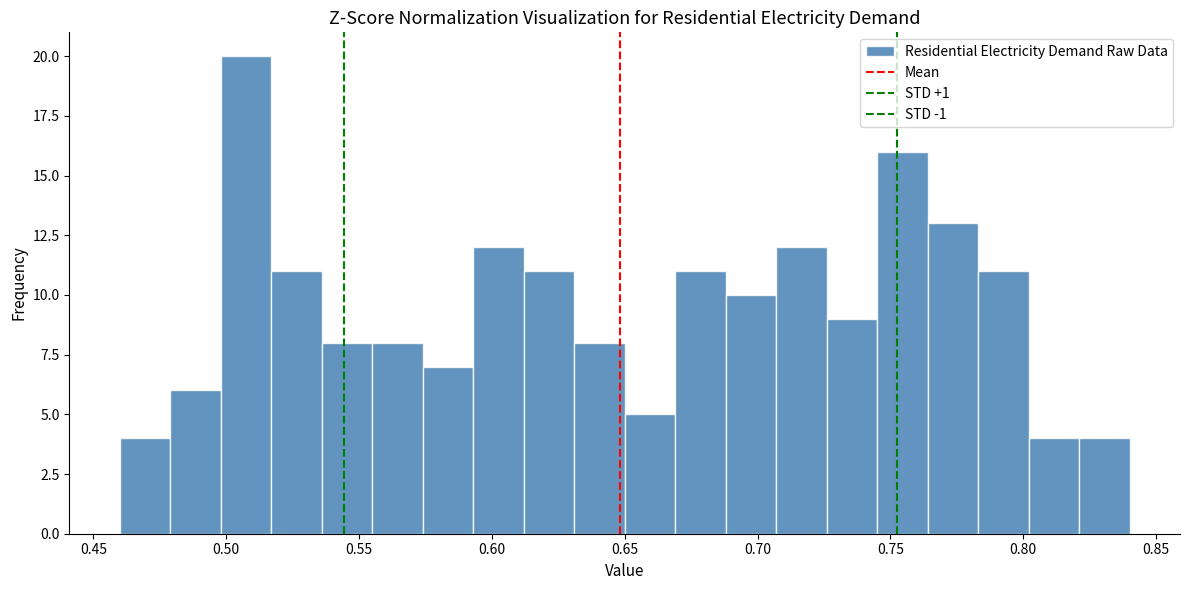

Read against the x-axis, roughly where is the centre of the tallest bar?

0.510